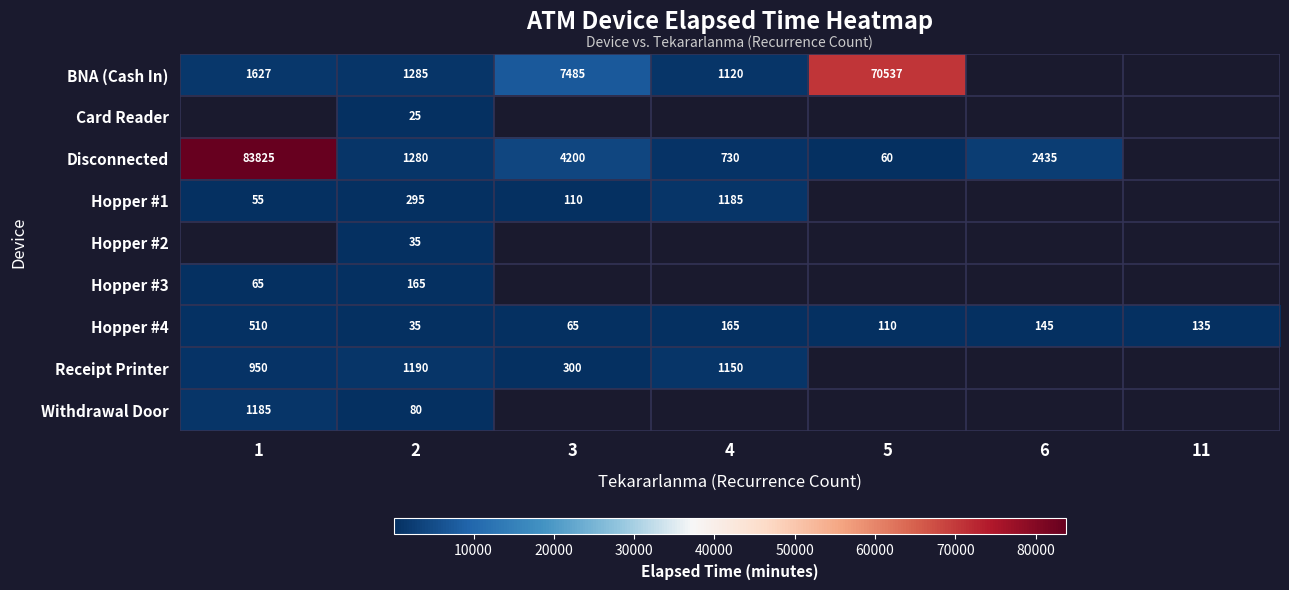

What is the sum of the Receipt Printer values at 1 and 2?

2140